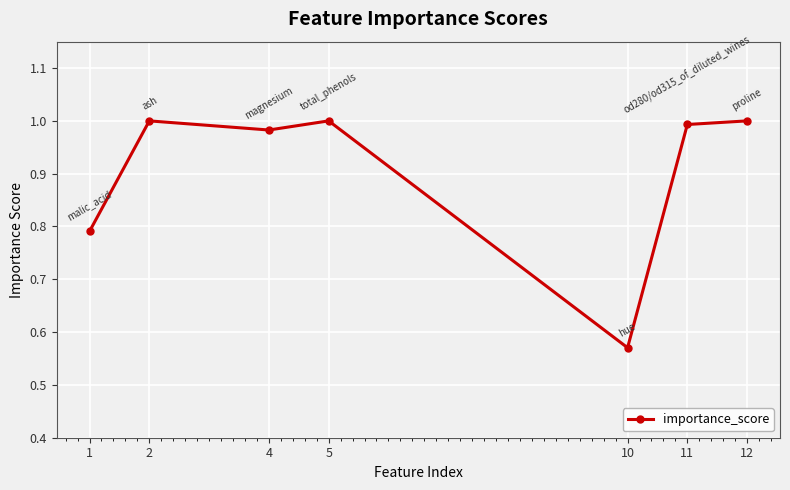

Where is the first local minimum?

4